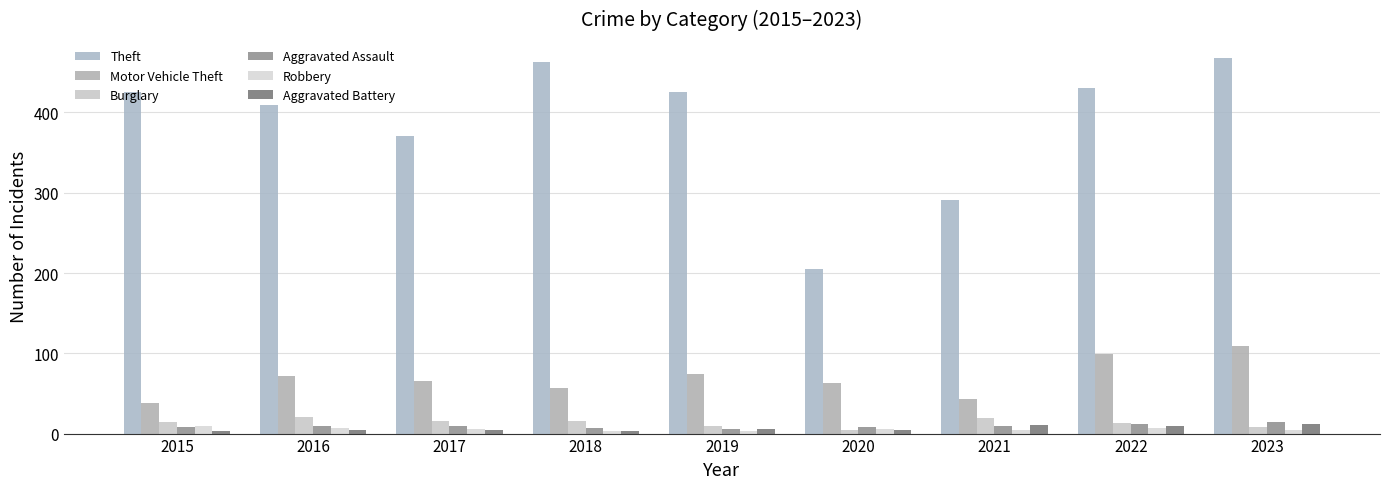

What is the value of the Aggravated Battery bar at the 5th from the left?

6